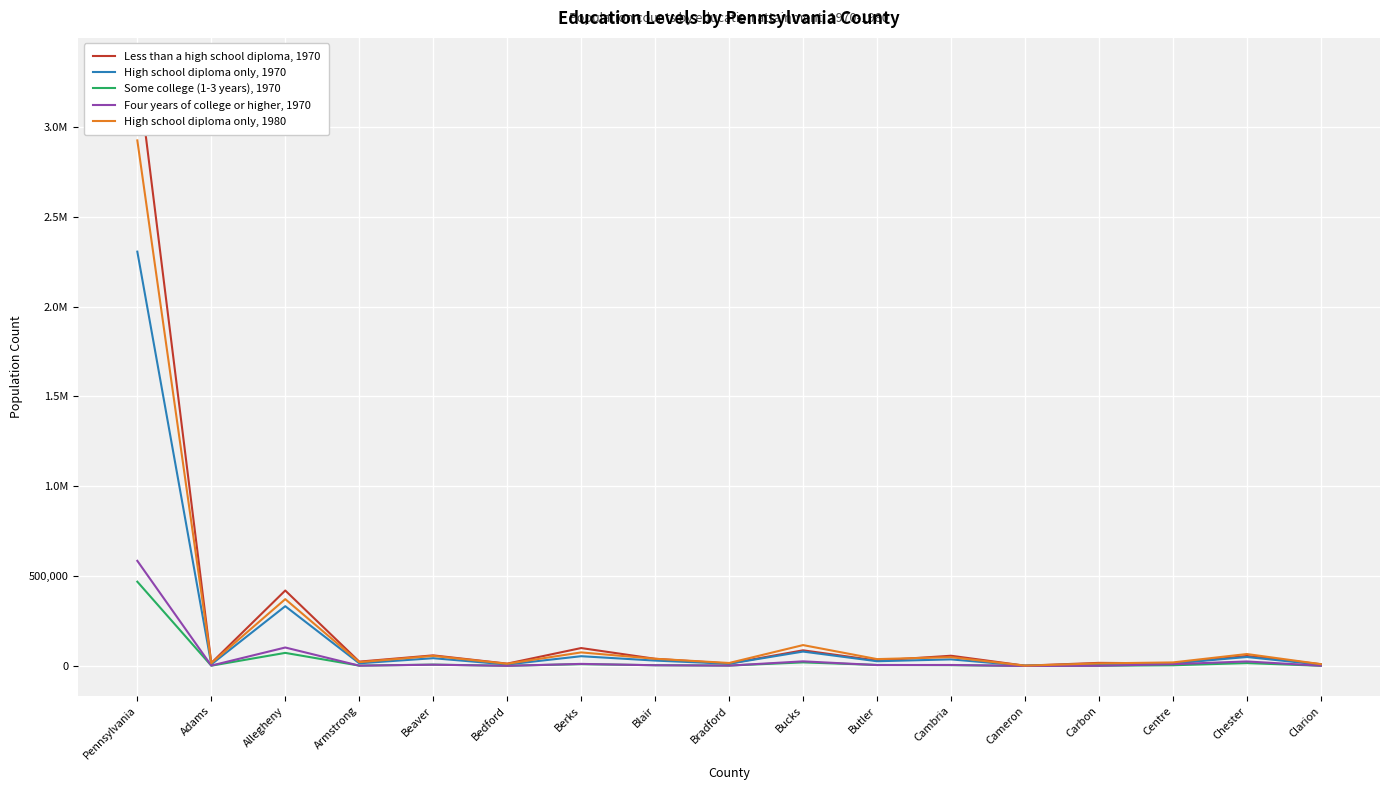

Is it true that Less than a high school diploma, 1970 equals 16667 at Adams?

True